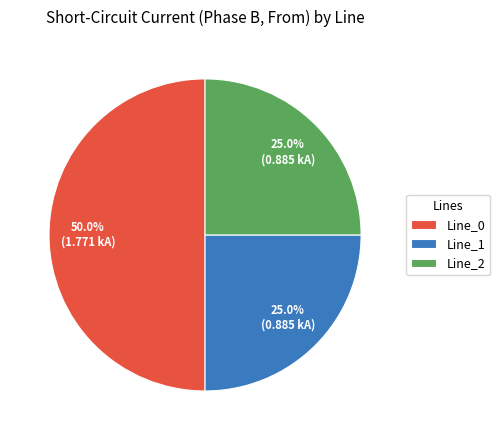

Is the sum of Line_0 and Line_1 greater than half?

Yes